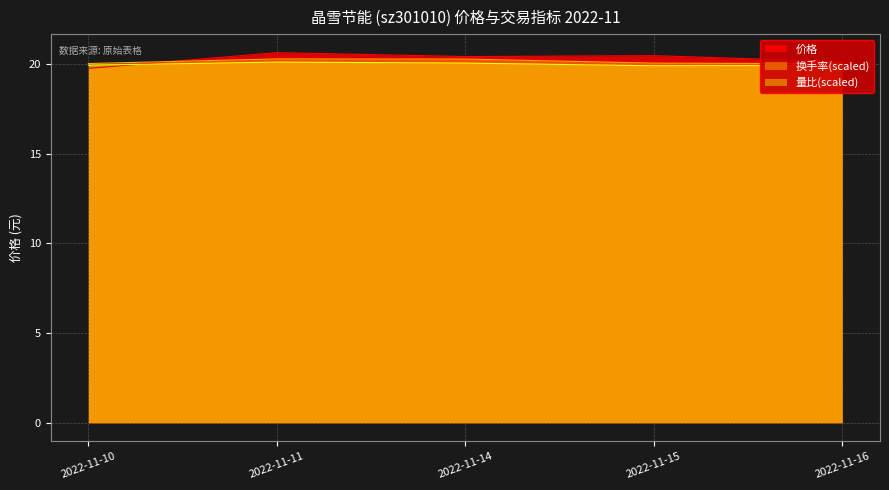

Where do 价格 and 换手率 first cross each other?

2022-11-10 and 2022-11-11